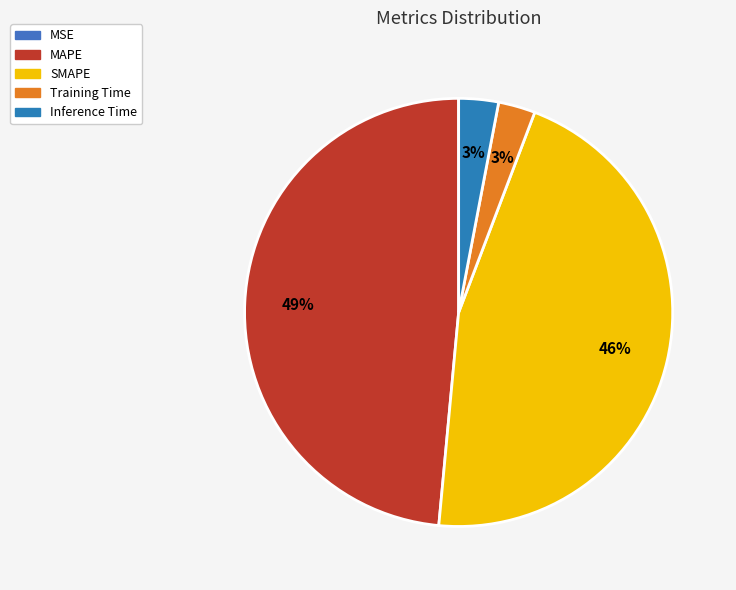

To the nearest percent, what percentage of the pie is Inference Time?

3%